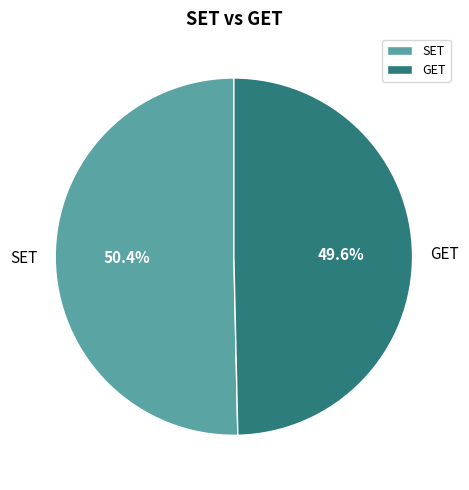

To the nearest percent, what portion does SET represent?

50%